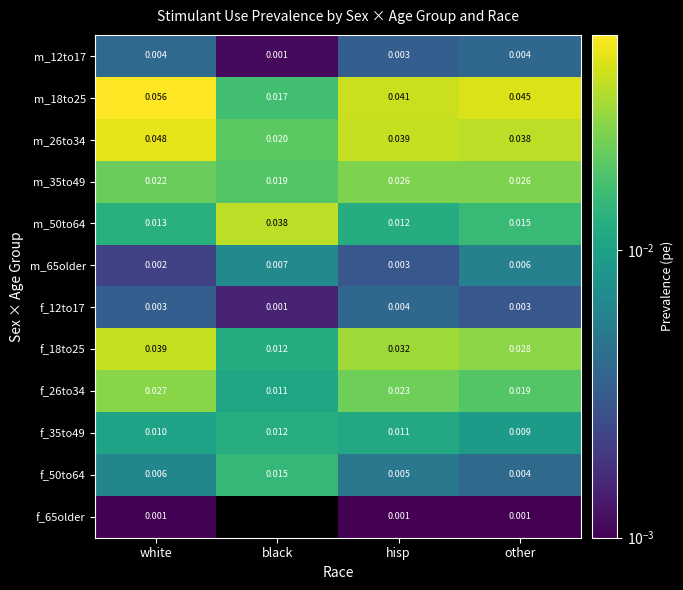

Is the value of f_50to64 at black greater than the value of f_35to49 at other?

Yes